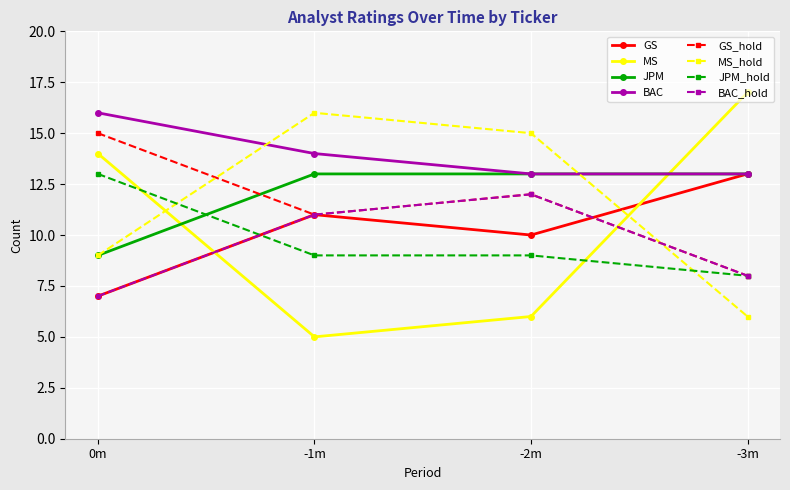

At how many categories does at least one series exceed 11?

4